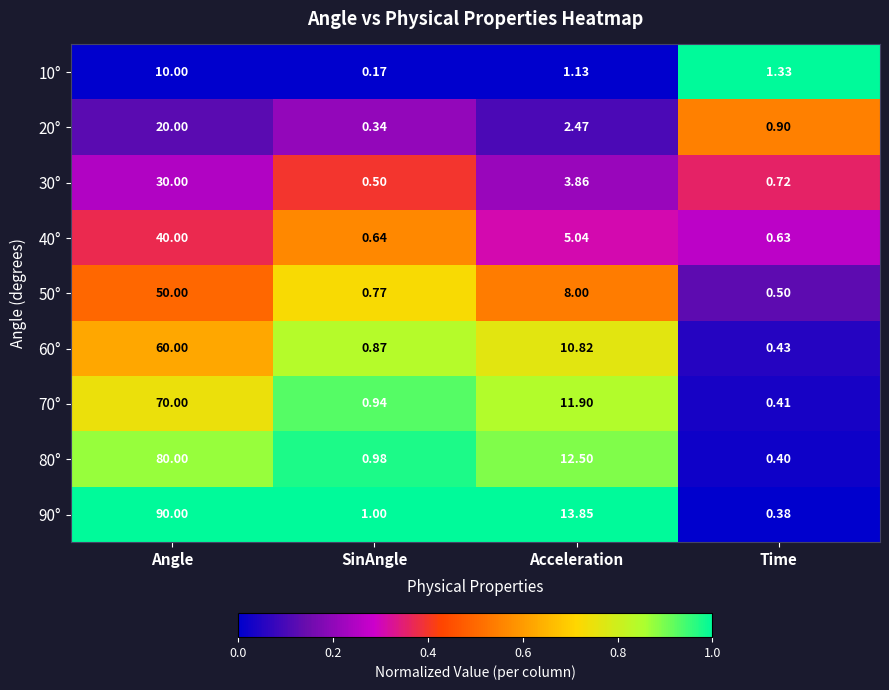

Which series has the largest total across all categories?

90°